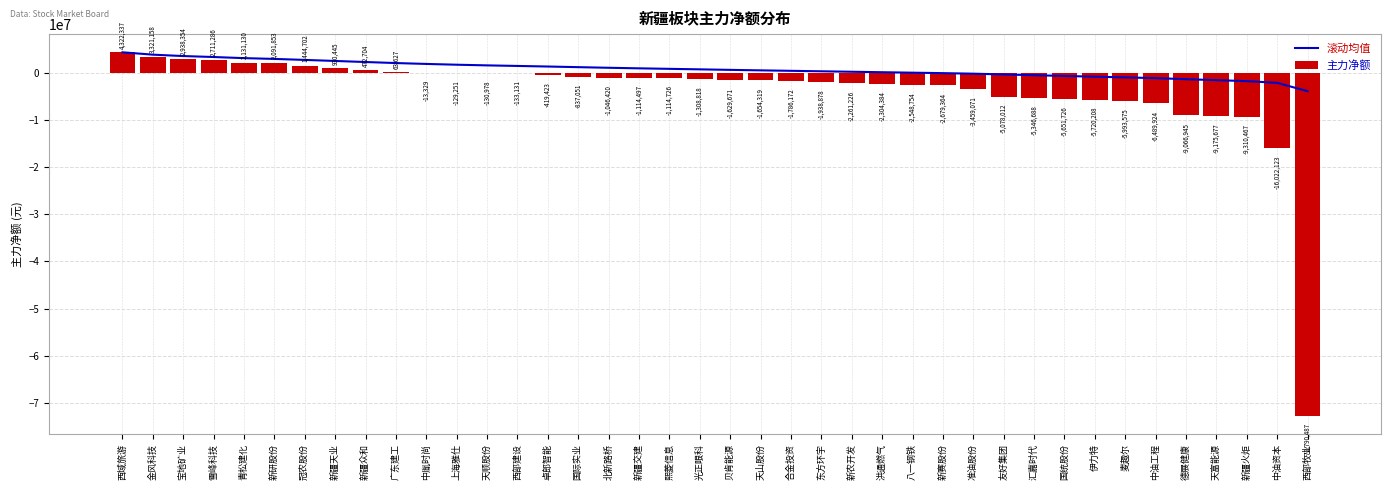

Reading right to left, what are all the values shown in this chart?

滚动均值: 西部牧业=-3918192.5	中油资本=-2152236.2	新疆火炬=-1787239.2	天富能源=-1583908.7	德展健康=-1373026.2	中油工程=-1153200.0	麦趣尔=-996237.5	伊力特=-844803.1	国统股份=-692446.7	汇嘉时代=-532469.9	友好集团=-371996.0	准油股份=-209719.6	新赛股份=-93671.3	八一钢铁=2095.1	洪通燃气=100204.7	新农开发=196388.2	东方环宇=298788.8	合金投资=396078.7	天山股份=495271.9	贝肯能源=597633.4	光正眼科=708998.6	熙菱信息=815199.5	新疆交建=922417.6	北新路桥=1042236.1	国际实业=1172777.1	卓郎智能=1306765.6	西部建设=1430064.8	天顺股份=1550310.6	上海雅仕=1690418.0	中胤时尚=1855842.5	广东建工=2042759.6	新疆众和=2262663.2	新疆天业=2486408.1	冠农股份=2708688.6	新研股份=2919353.0	青松建化=3084853.0	雪峰科技=3323283.8	宝地矿业=3527283.0	金风科技=3821747.5	西域旅游=4322337.0
主力净额: 西部牧业=-72790487.0	中油资本=-16022123.0	新疆火炬=-9310467.0	天富能源=-9175677.0	德展健康=-9066945.0	中油工程=-6489924.0	麦趣尔=-5993575.0	伊力特=-5720208.0	国统股份=-5651726.0	汇嘉时代=-5346688.0	友好集团=-5078012.0	准油股份=-3459071.0	新赛股份=-2679364.0	八一钢铁=-2548754.0	洪通燃气=-2304384.0	新农开发=-2261226.0	东方环宇=-1938878.0	合金投资=-1786172.0	天山股份=-1654319.0	贝肯能源=-1629671.0	光正眼科=-1308818.0	熙菱信息=-1114726.0	新疆交建=-1114497.0	北新路桥=-1046420.0	国际实业=-837051.0	卓郎智能=-419423.0	西部建设=-133131.0	天顺股份=-130978.0	上海雅仕=-129251.0	中胤时尚=-13329.0	广东建工=63627.0	新疆众和=472704.0	新疆天业=930445.0	冠农股份=1444702.0	新研股份=2091853.0	青松建化=2131130.0	雪峰科技=2711286.0	宝地矿业=2938354.0	金风科技=3321158.0	西域旅游=4322337.0